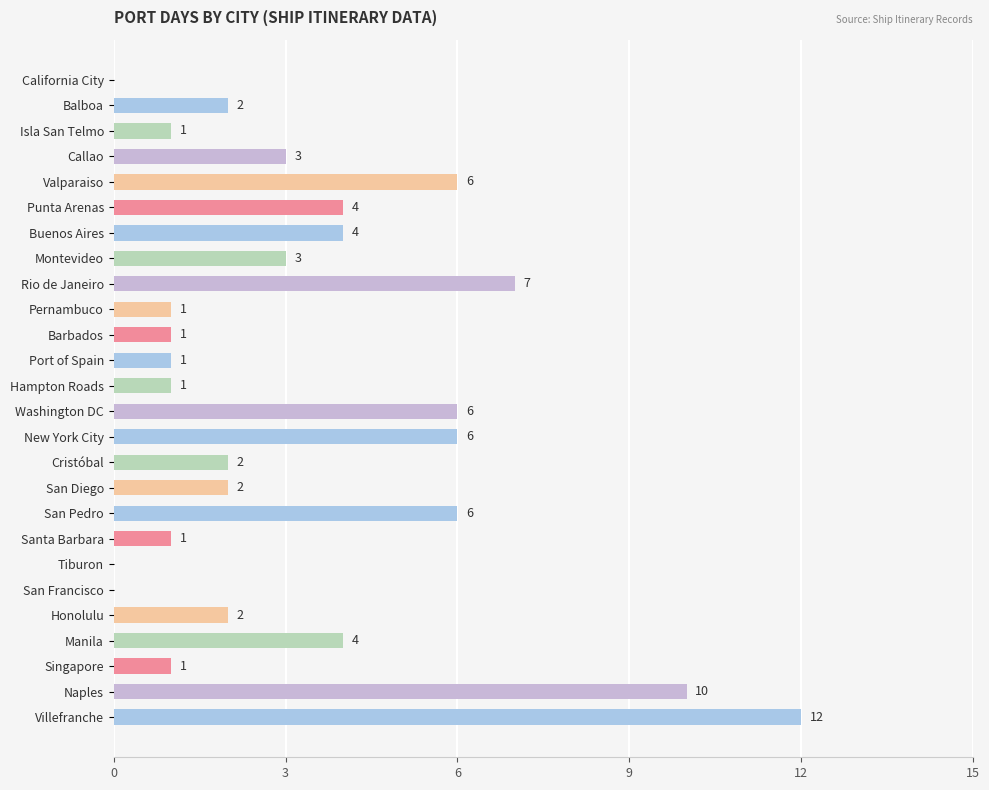

What is the change in value from Balboa to Manila?

+2